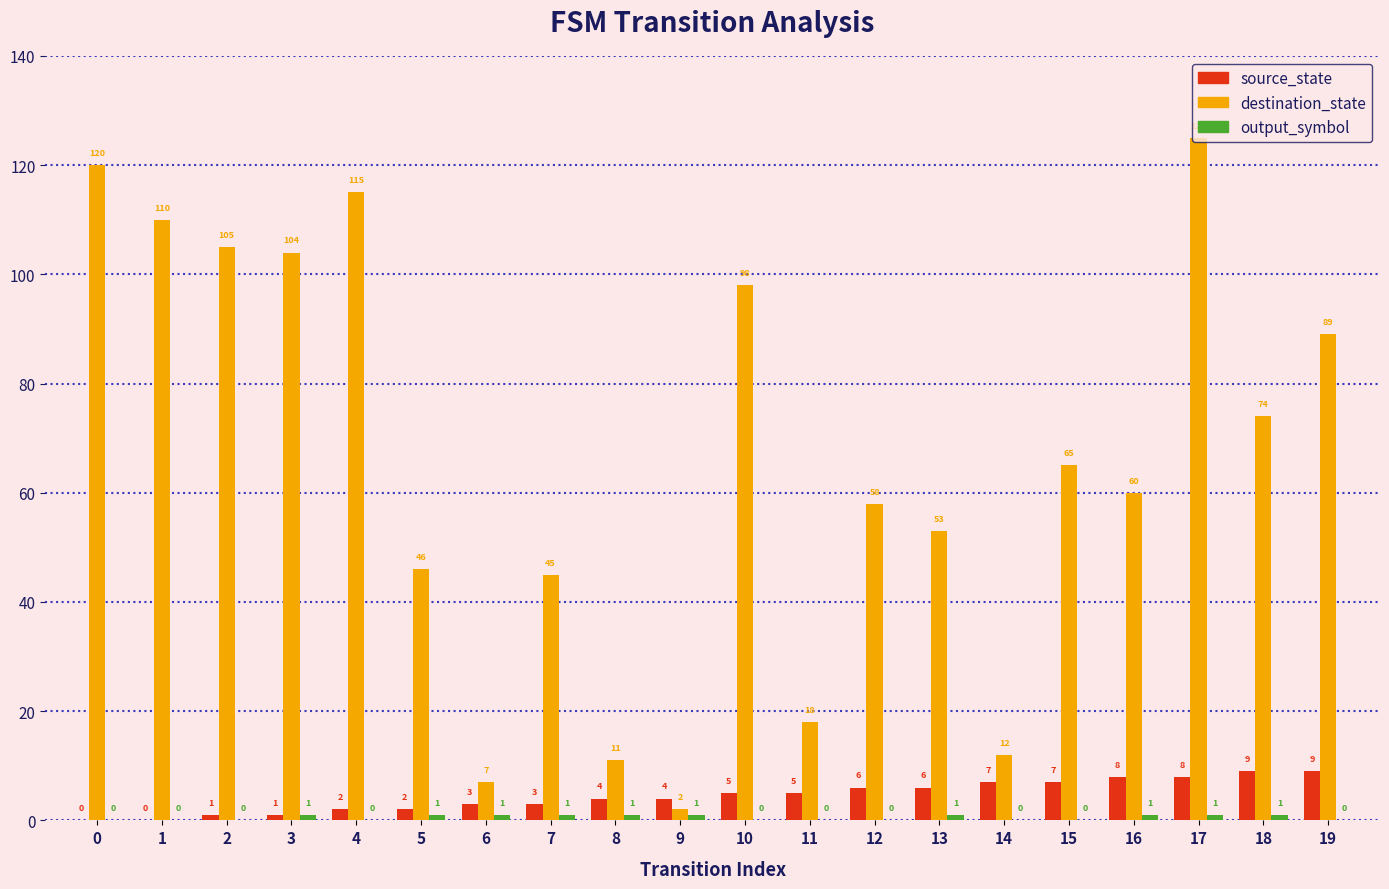

The source_state series shows 2 at 5. True or false?

True